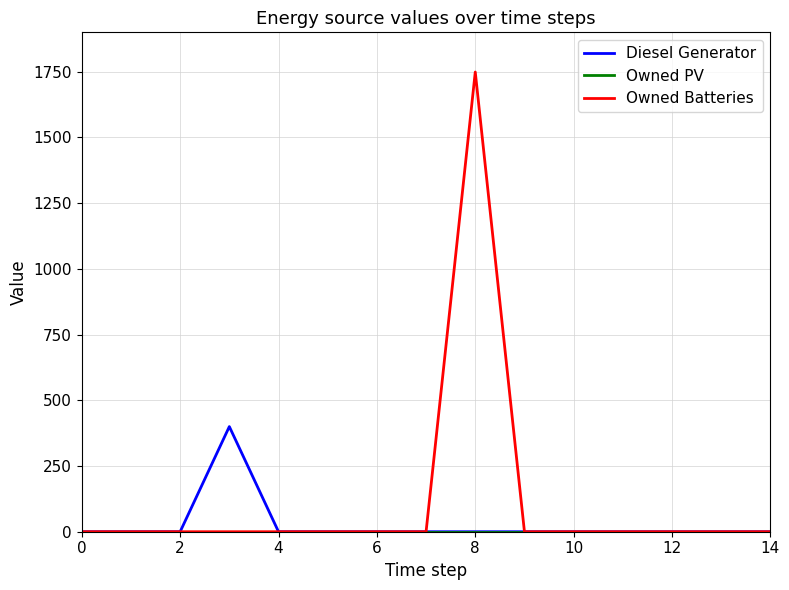

Which series has the largest total across all categories?

Owned Batteries